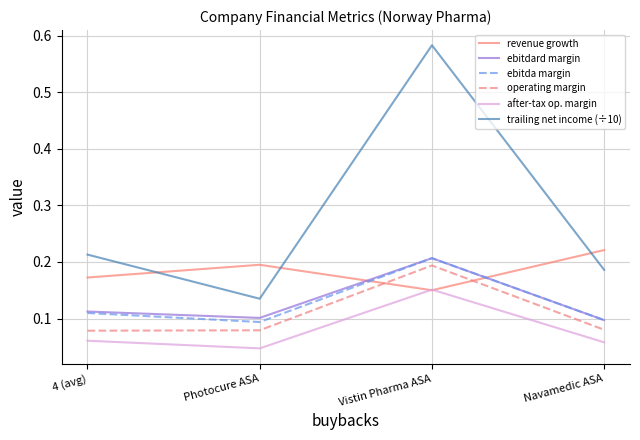

Is the value of operating margin at Navamedic ASA greater than the value of after-tax op. margin at 4 (avg)?

Yes